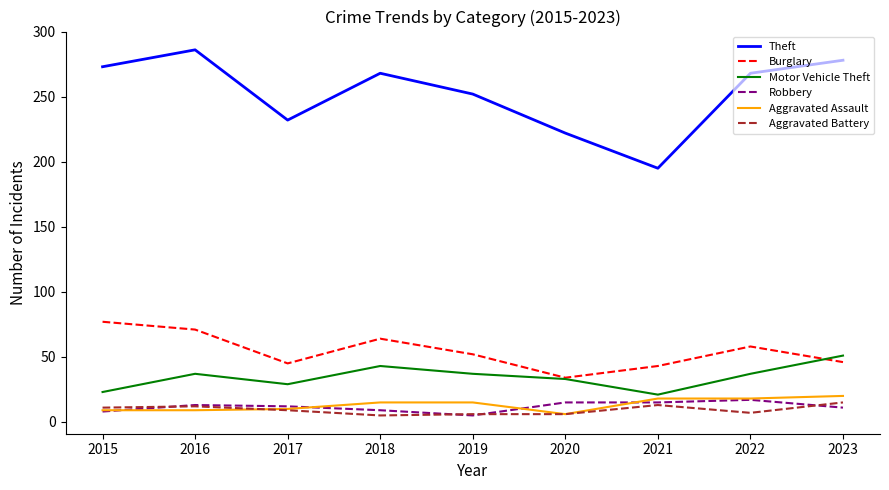

What is the spread (max minus min) of values at 2021?

182